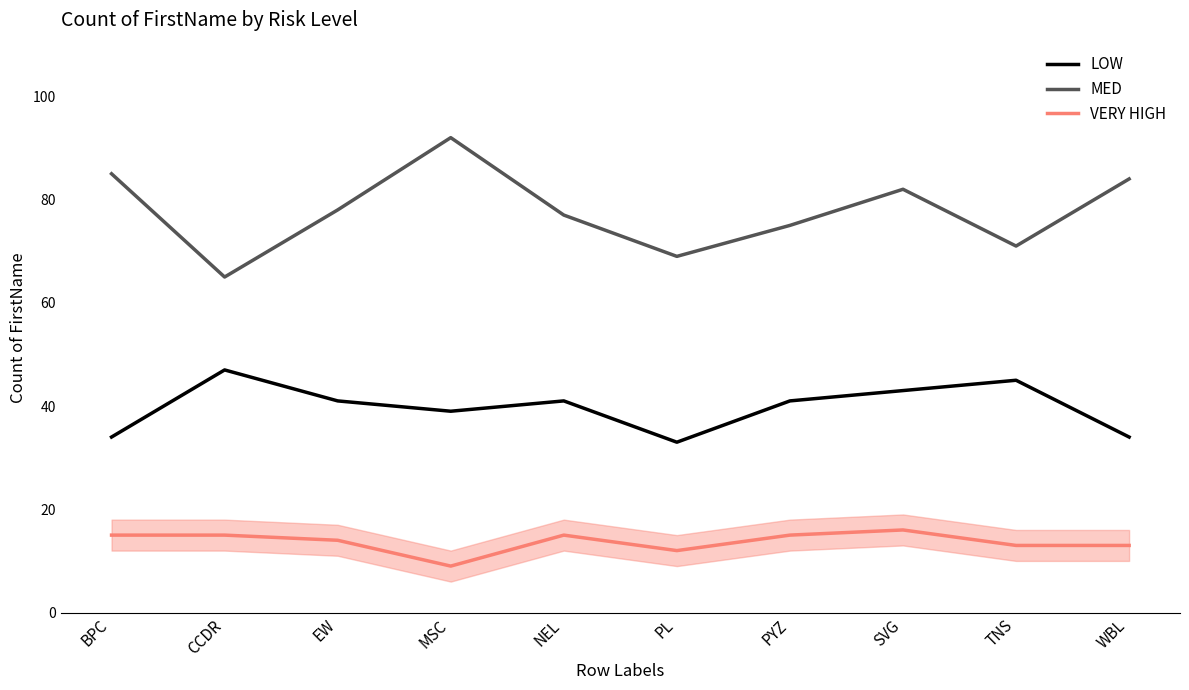

Which series has the widest spread of values?

MED